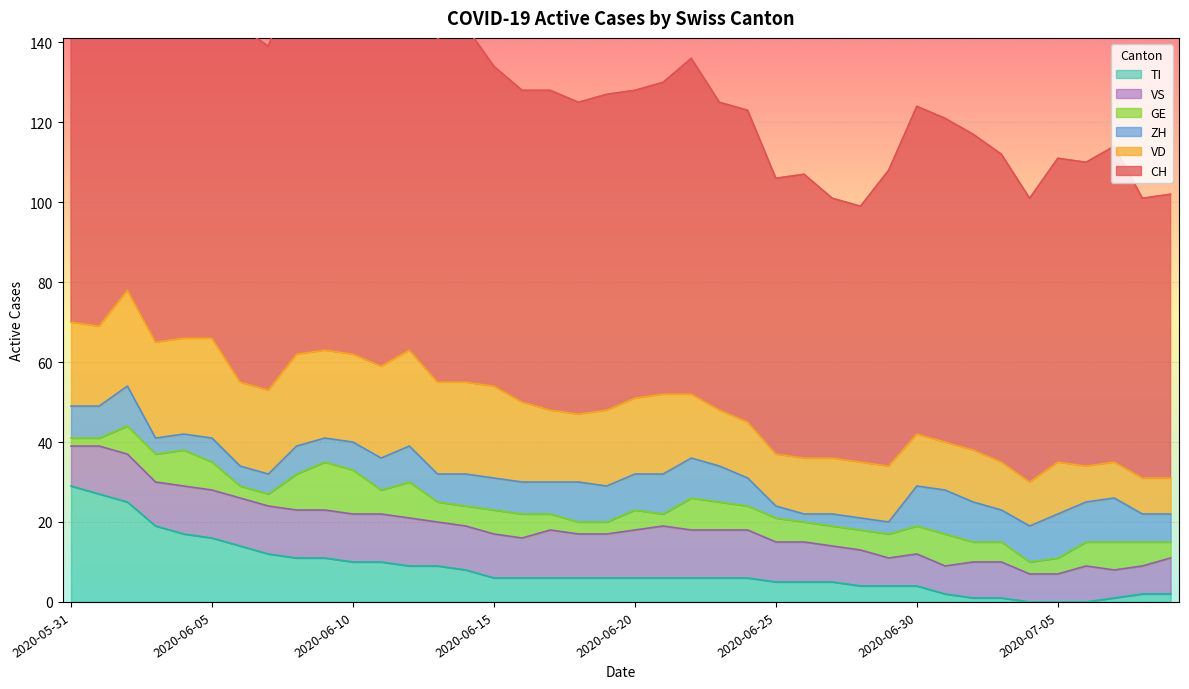

True or false: TI has a value of 6 at 2020-06-15.

True